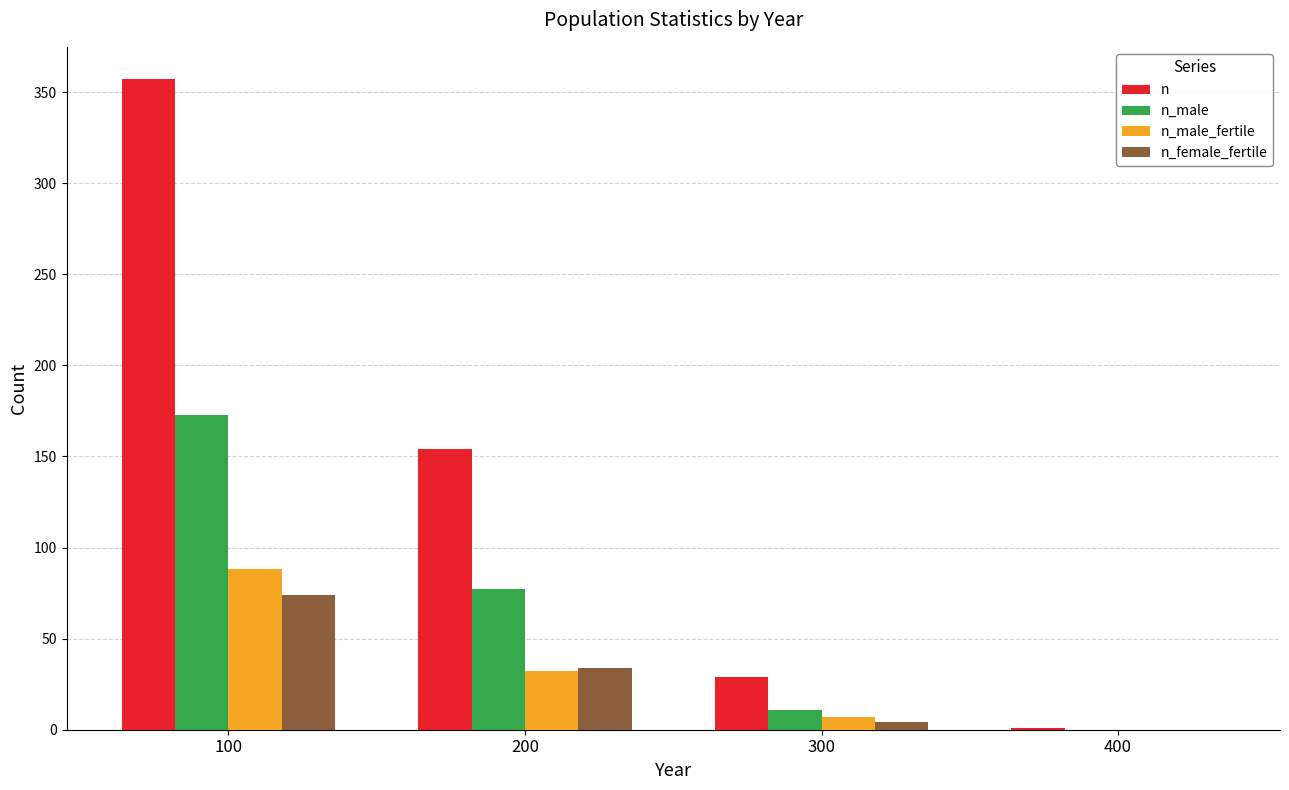

What is the approximate value of n_male_fertile at 200?

32